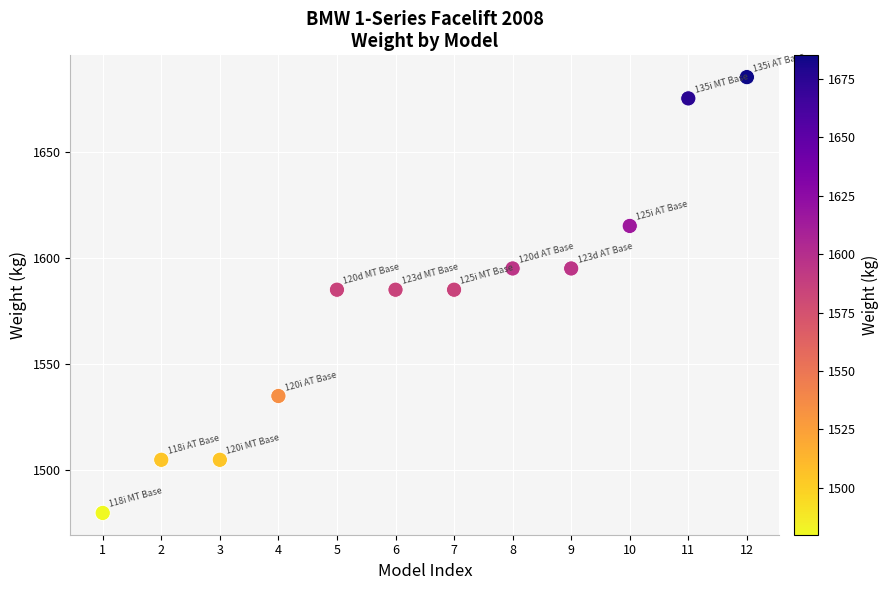

What is the range of X values (max minus min)?

11